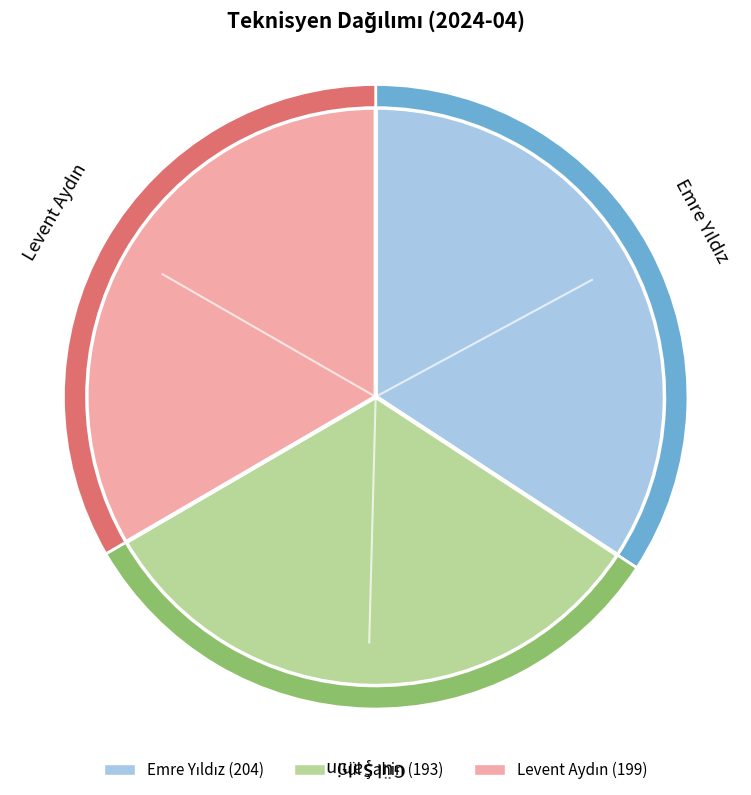

Combined, what portion of the pie is Gül Şahin and Emre Yıldız?

66.6%